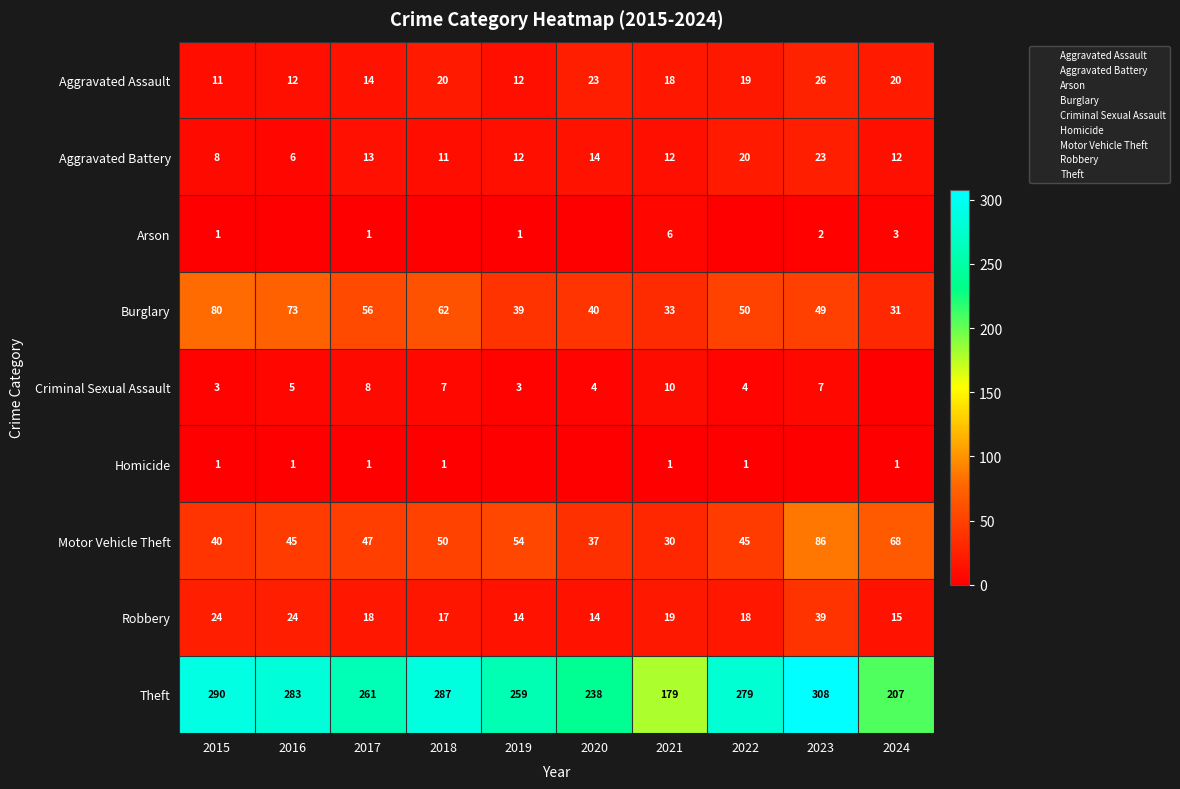

Which category has the lowest value in the Arson series?

2016